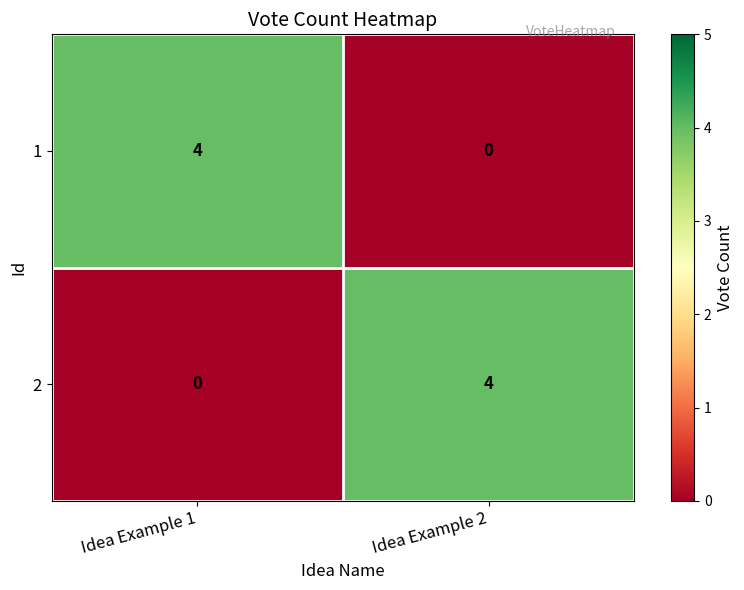

Is the value of 2 at Idea Example 2 greater than the value of 1 at Idea Example 2?

Yes